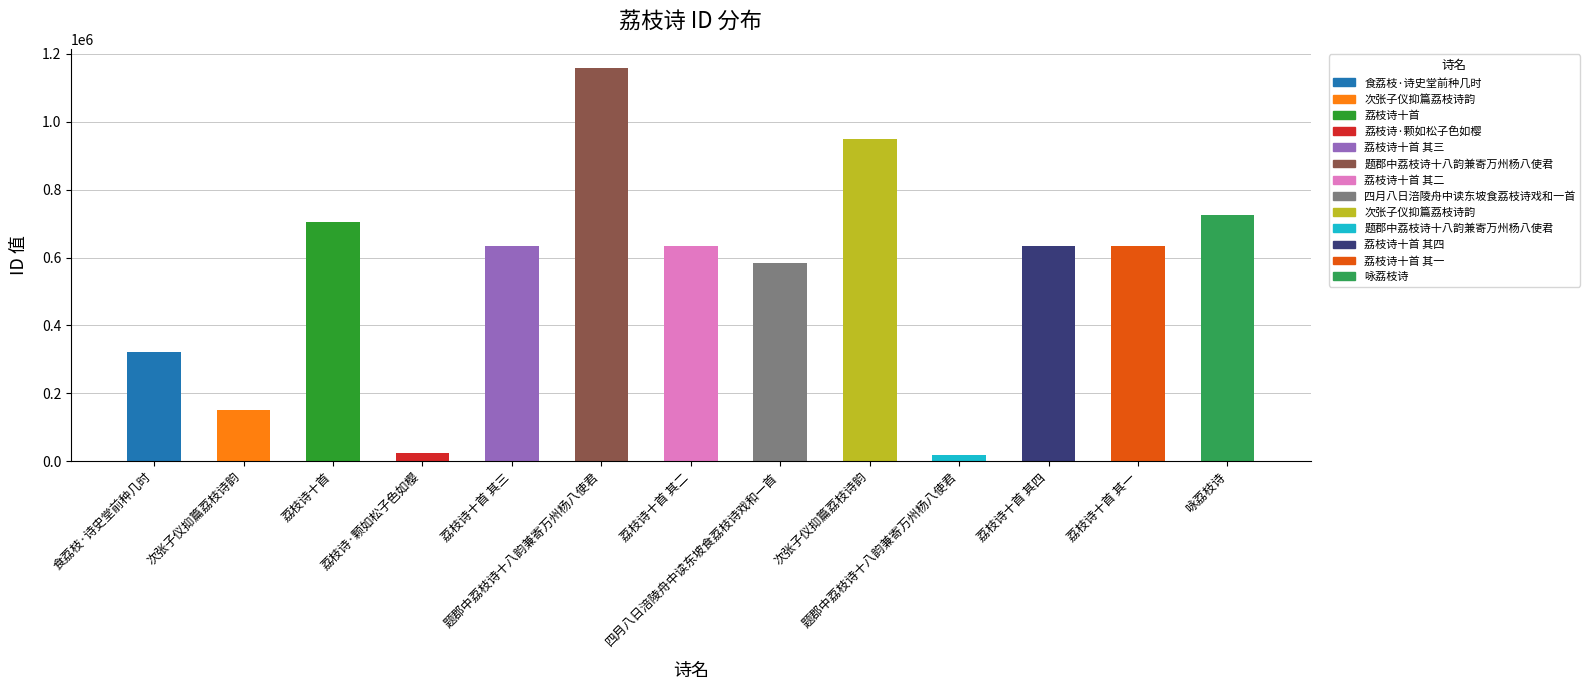

Rank the categories by value from highest to lowest.

题郡中荔枝诗十八韵兼寄万州杨八使君, 次张子仪抑篇荔枝诗韵, 咏荔枝诗, 荔枝诗十首, 荔枝诗十首 其四, 荔枝诗十首 其三, 荔枝诗十首 其二, 荔枝诗十首 其一, 四月八日涪陵舟中读东坡食荔枝诗戏和一首, 食荔枝·诗史堂前种几时, 次张子仪抑篇荔枝诗韵, 荔枝诗·颗如松子色如樱, 题郡中荔枝诗十八韵兼寄万州杨八使君